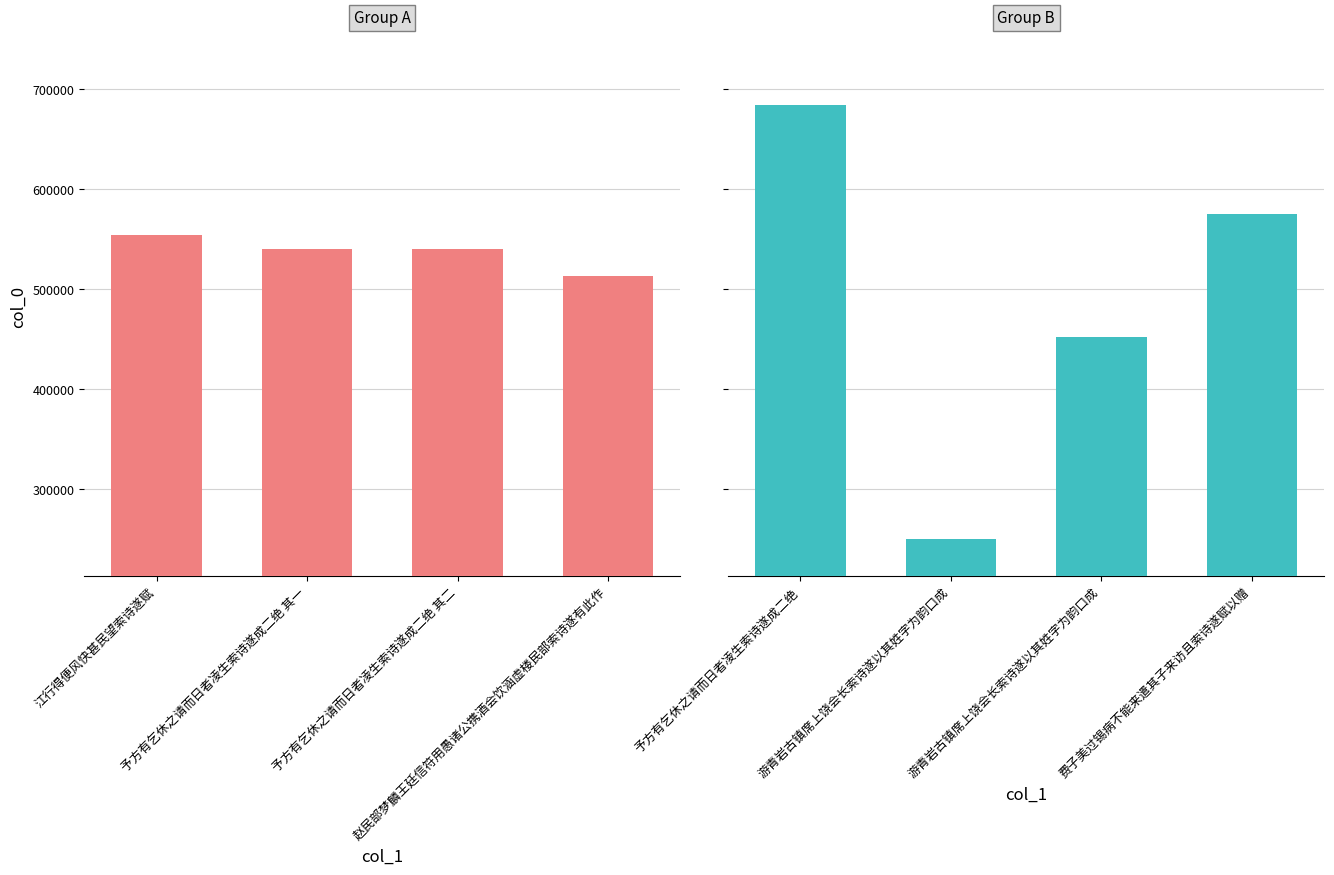

Which series has the widest spread of values?

Group 2